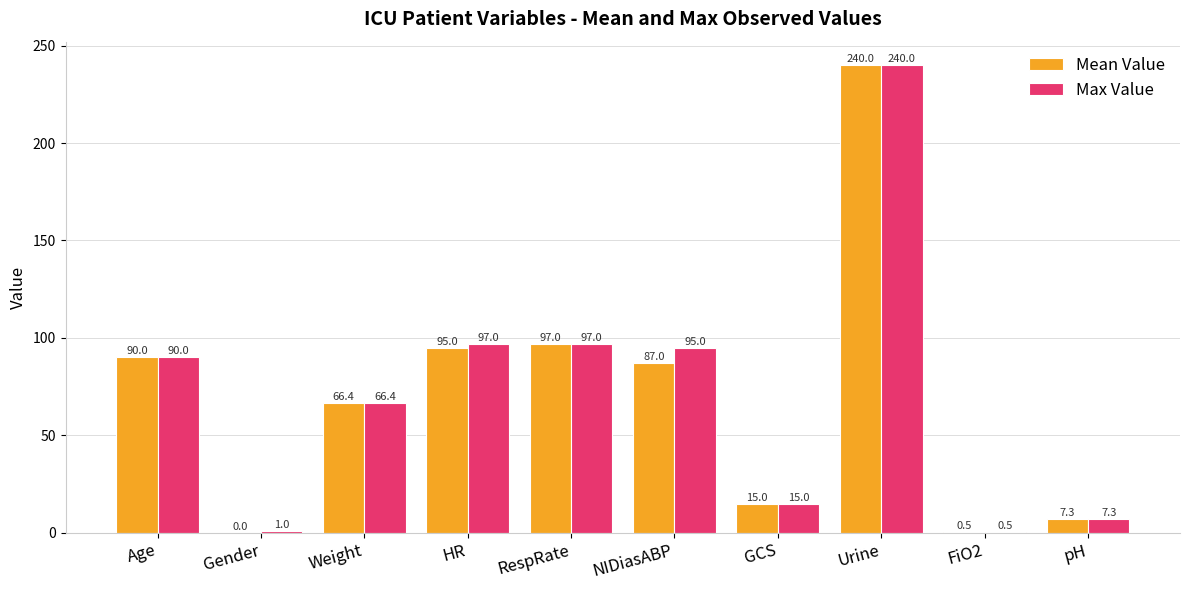

The Max Value series shows 60.0 at RespRate. True or false?

False